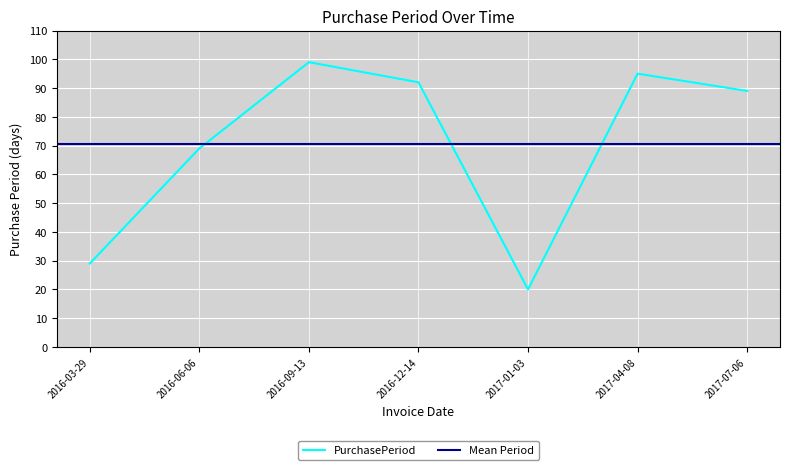

What is the sum of all values?

493